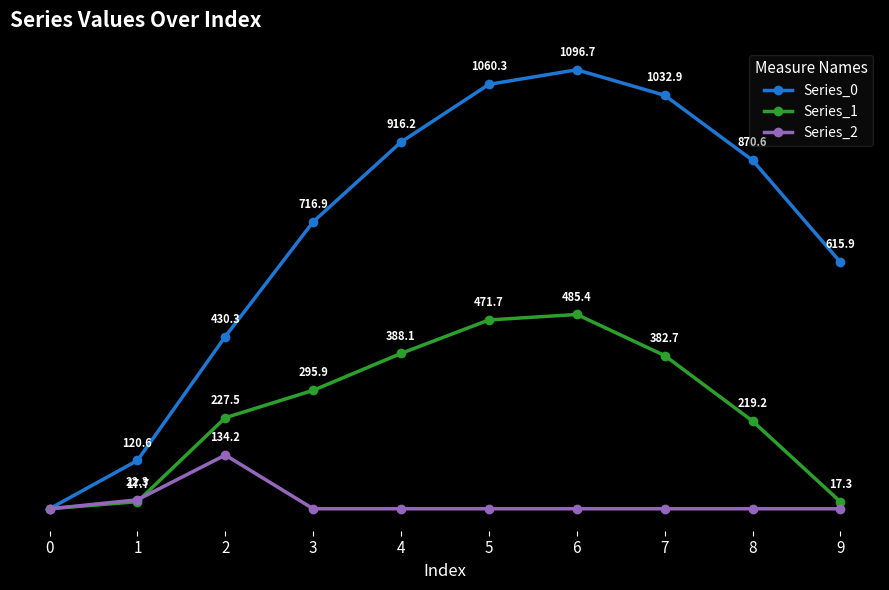

Rank the series at 1 from highest to lowest value.

Series_0, Series_2, Series_1